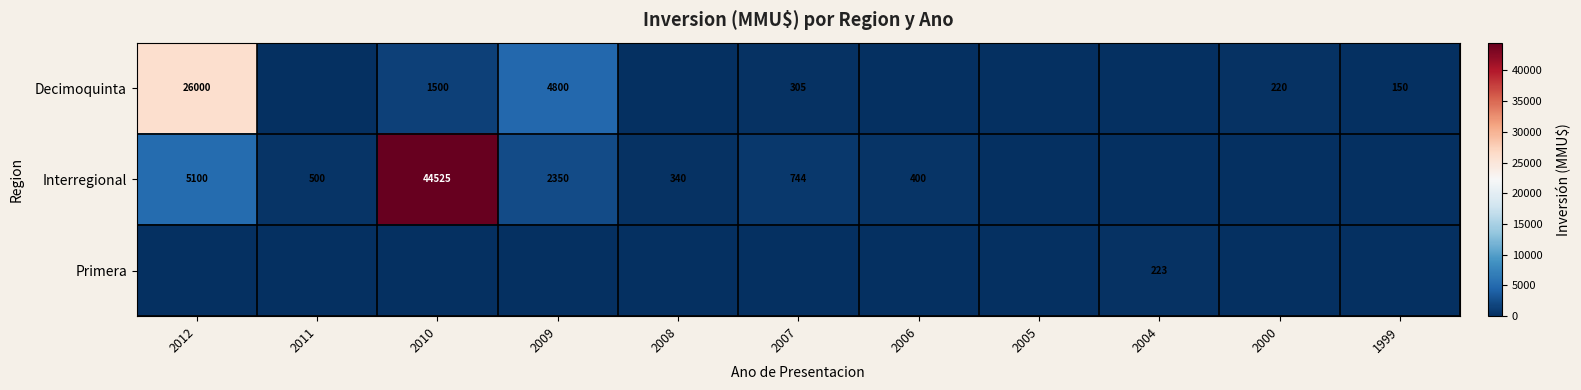

What is the total value across all series at 2004?

223